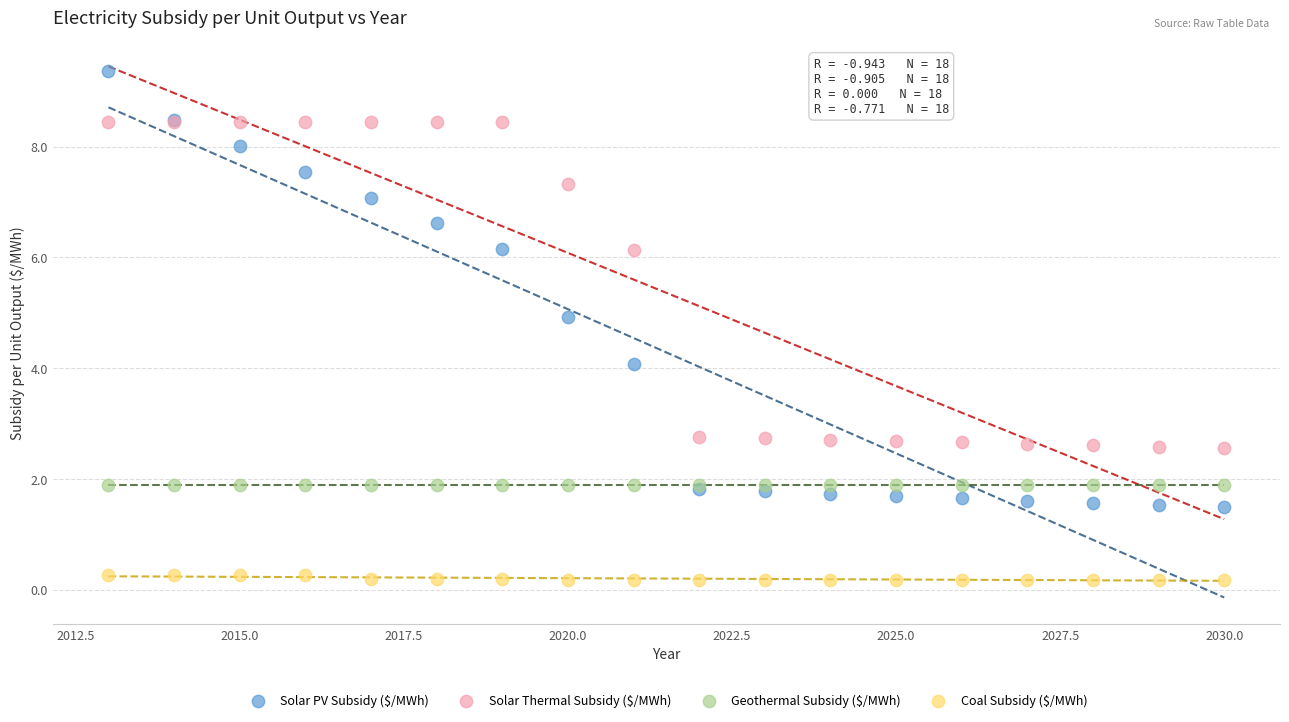

What are all the series names shown in the legend?

Solar PV Subsidy ($/MWh), Solar Thermal Subsidy ($/MWh), Geothermal Subsidy ($/MWh), Coal Subsidy ($/MWh)